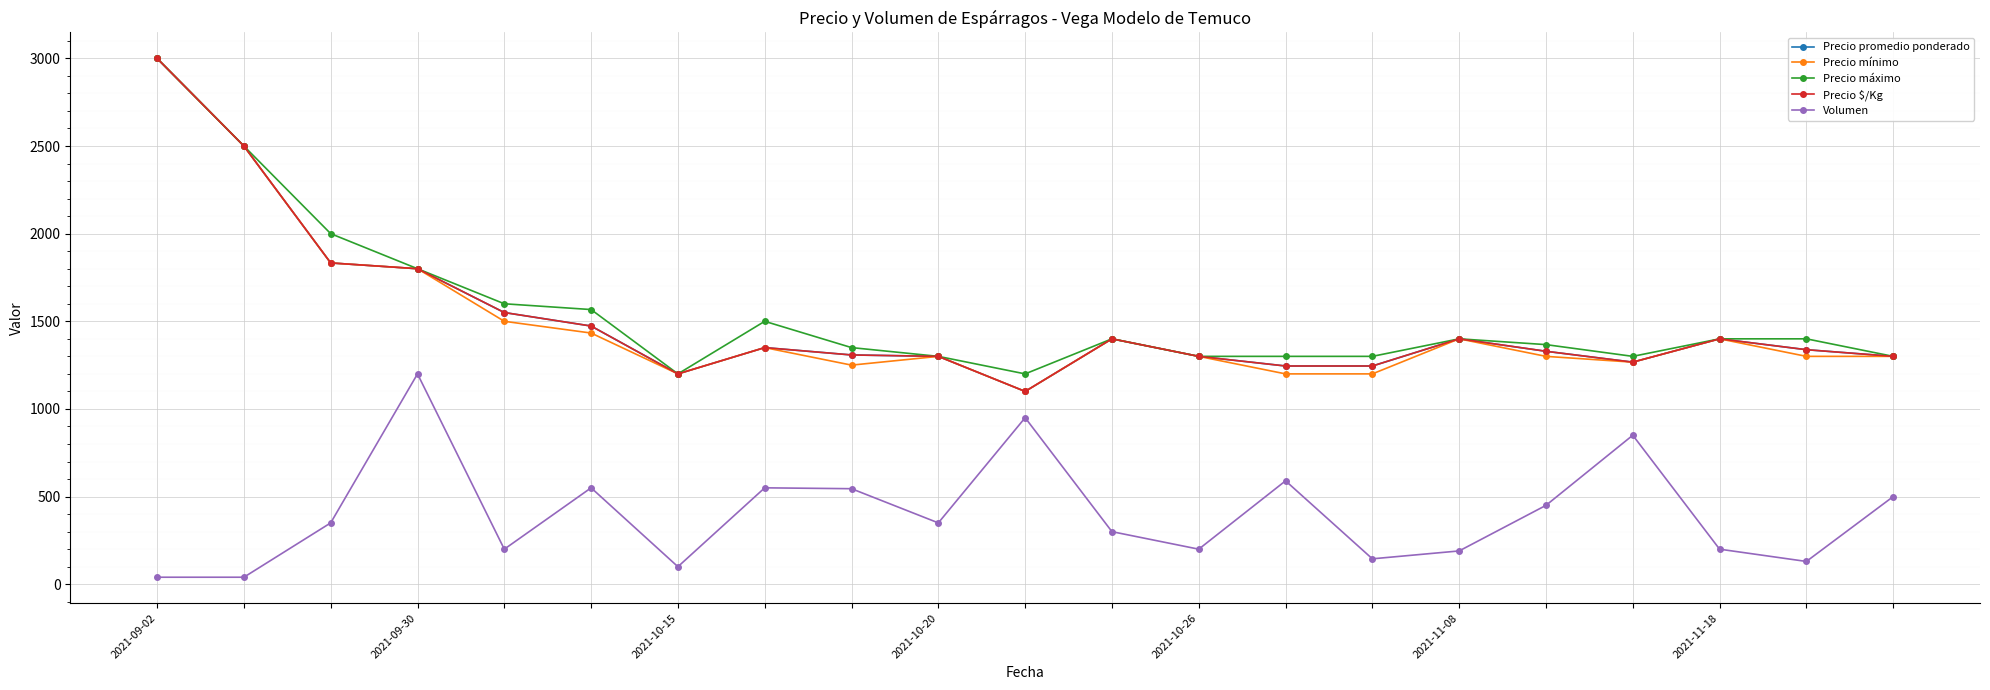

What is the difference between the second highest and minimum values in the Volumen series?

910